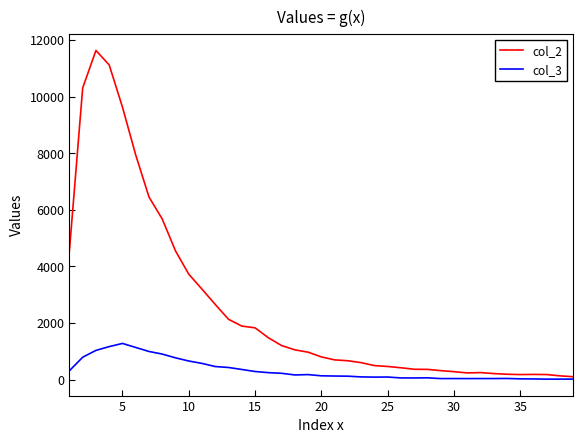

What is the greatest value displayed?

11631